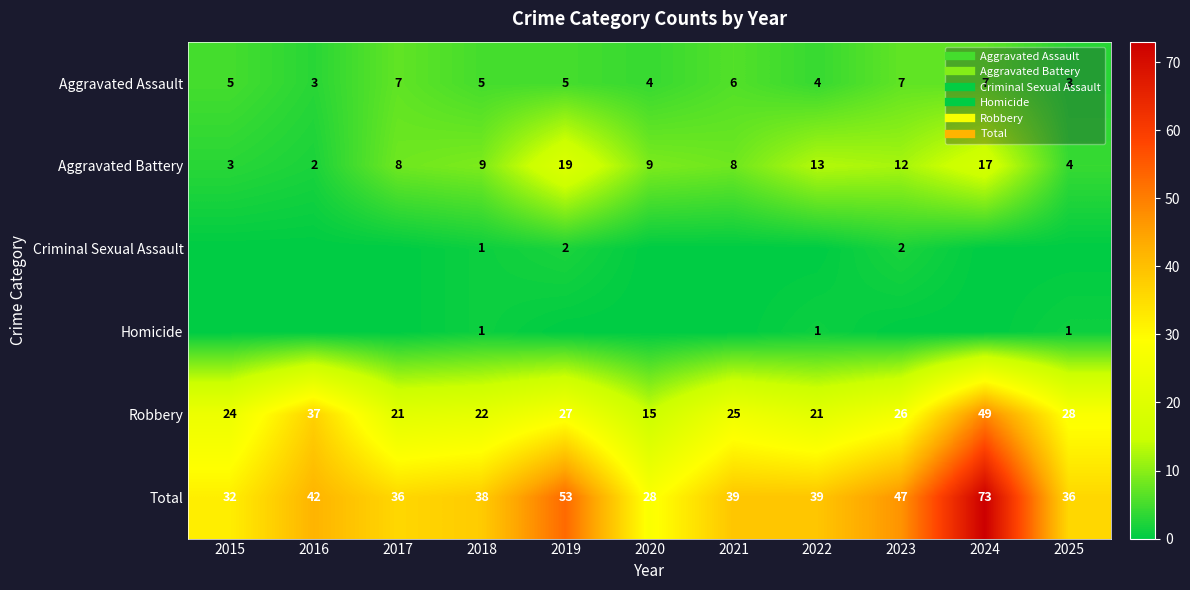

Which has a higher value, 2025 or 2018?

2018